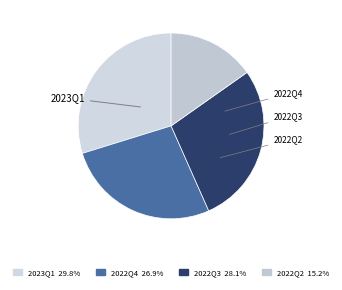

Rank the categories by value from highest to lowest.

2023Q1, 2022Q3, 2022Q4, 2022Q2